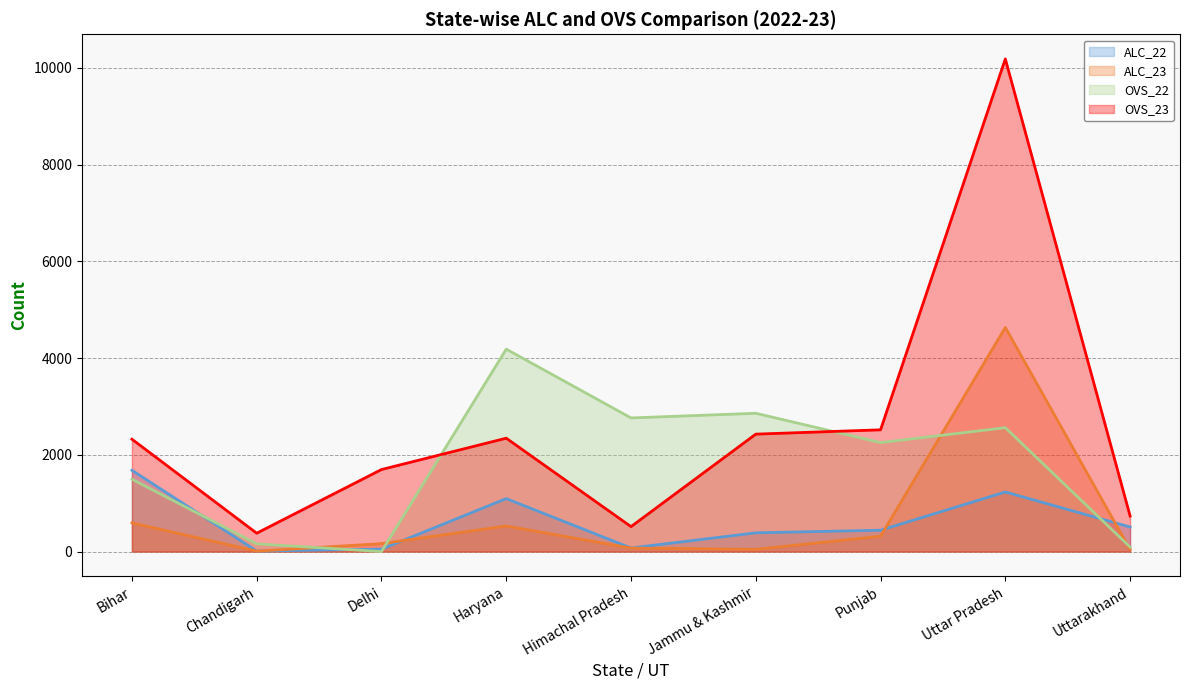

In OVS_22, how many points are higher than both neighbors (excluding endpoints)?

3